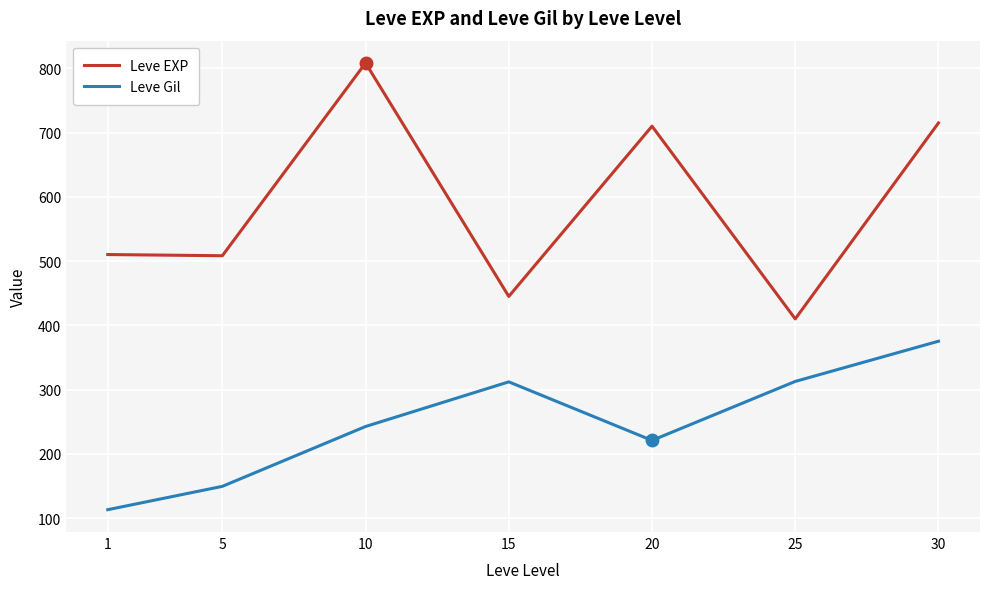

What is the sum of all Leve EXP values?

4106.8